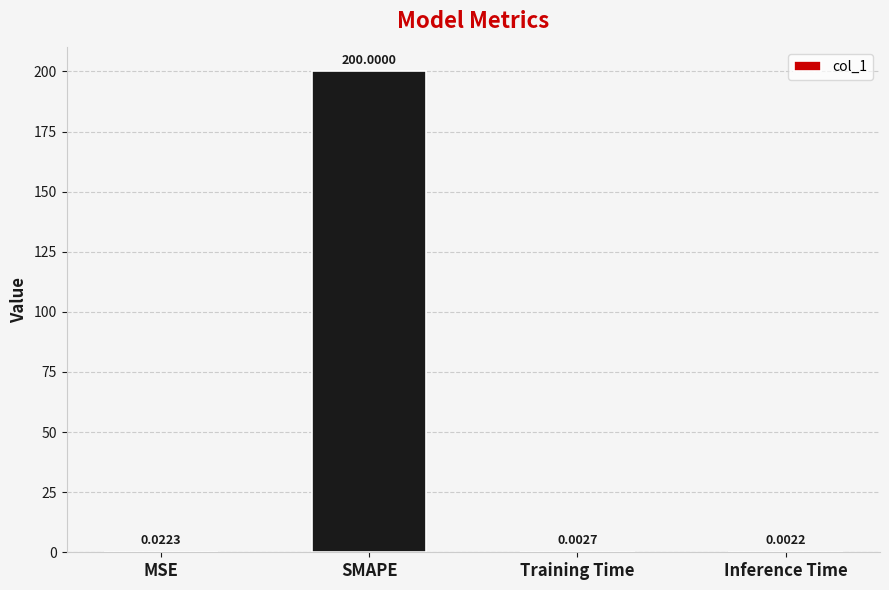

Are the bars horizontal?

No